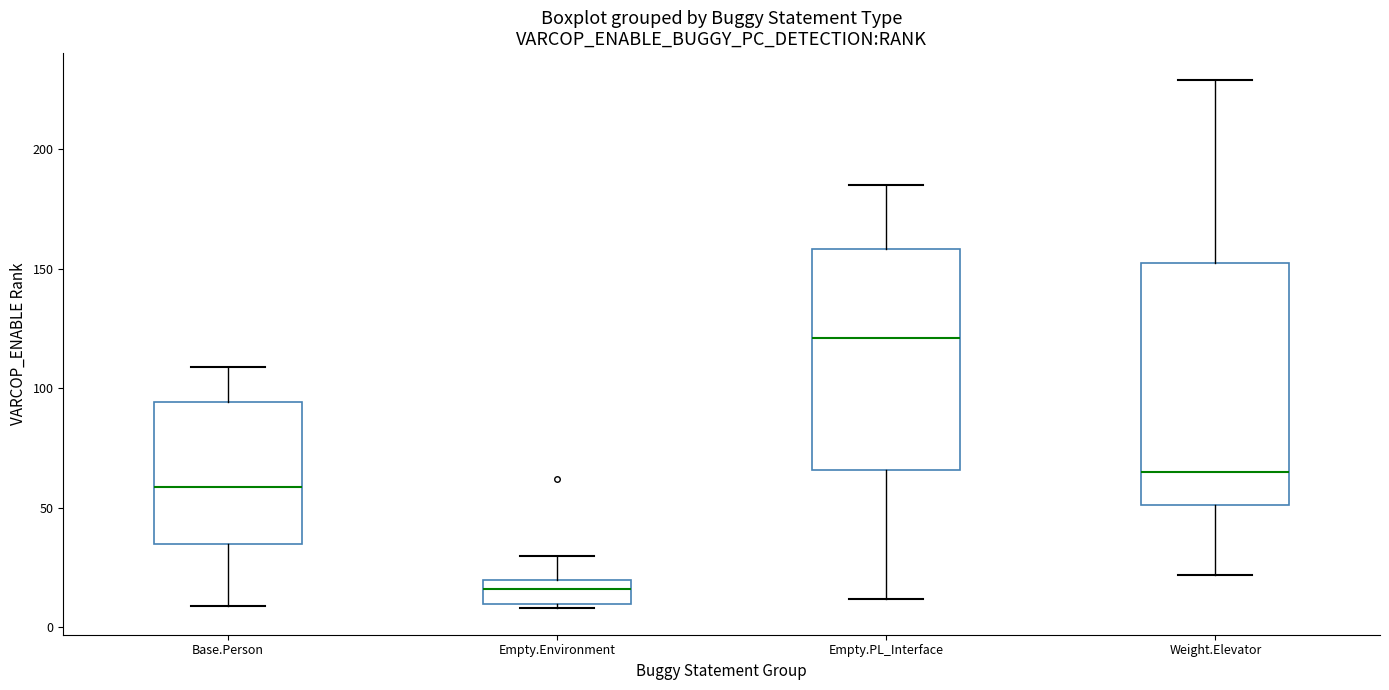

Which box's median line is the lowest?

Empty.Environment